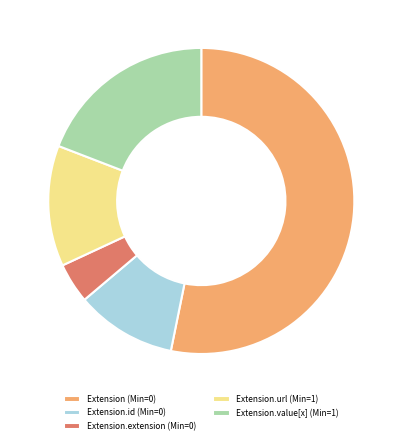

What is the ratio of the value at Extension.id (Min=0) to the value at Extension.url (Min=1)?

0.8